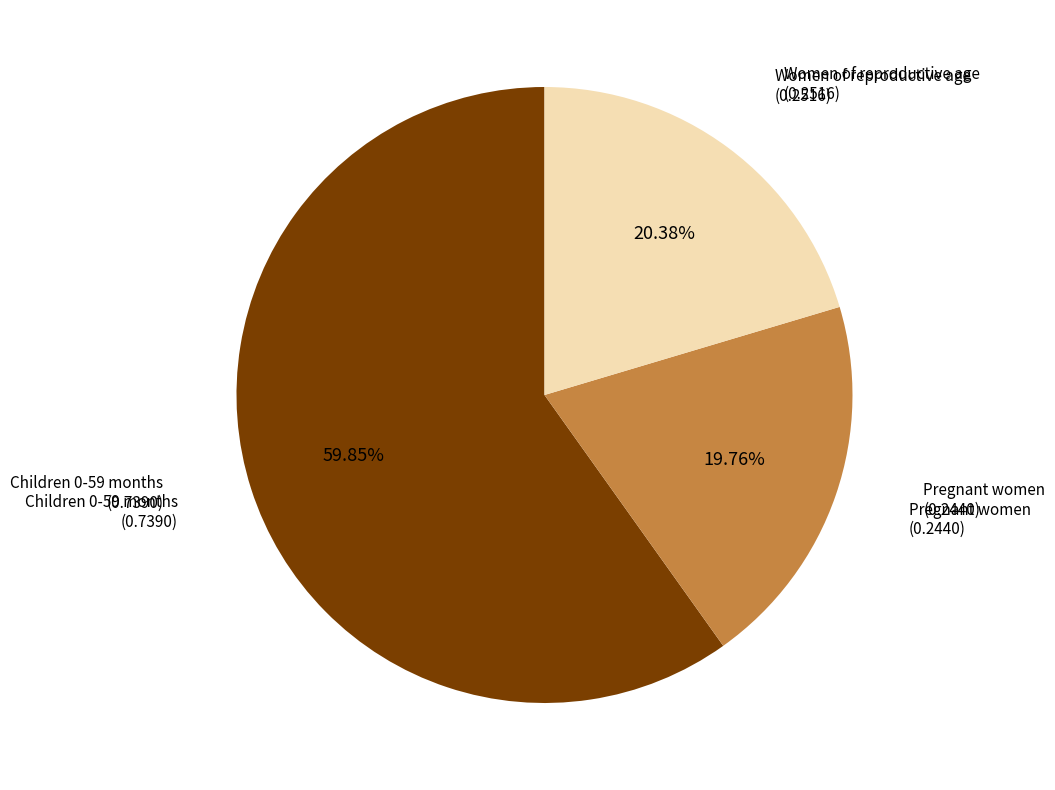

To the nearest percent, what is the difference between the largest and smallest slice percentages?

40%